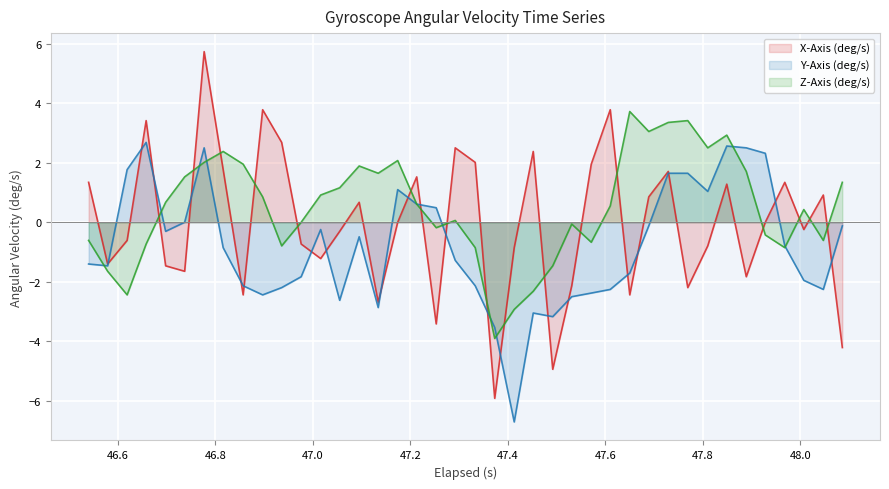

How many lines are shown in the chart?

3